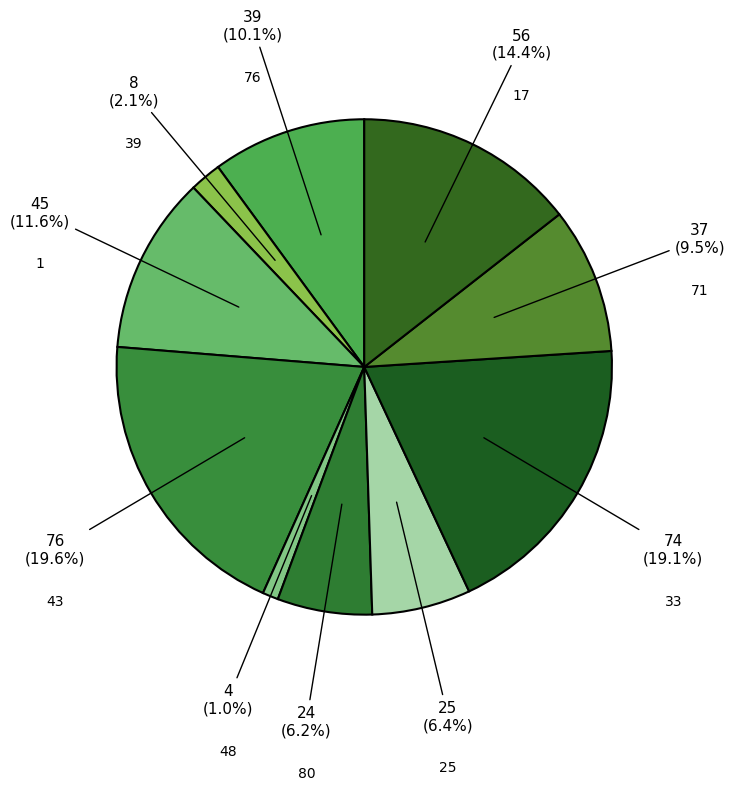

Do 39 and 33 together represent more than half of the pie?

No